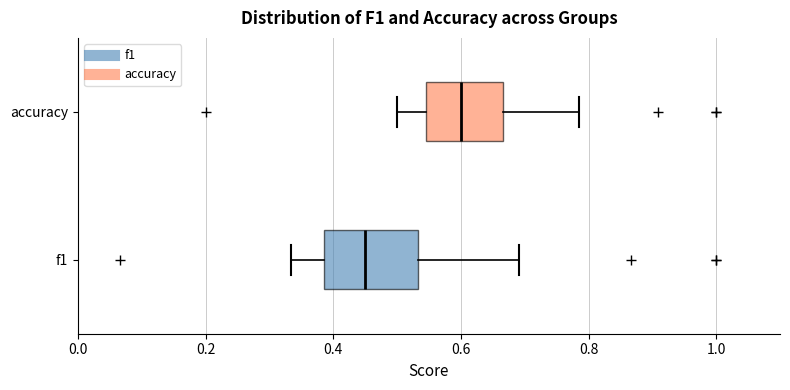

Reading bottom to top, transcribe this box plot: for each box, give where its median line is, the range the box spans, and where its two whiskers end, as read against the x-axis. The values are not printed on the chart, so give them approximately, as read against the axis.

f1: median 0.46, box 0.38 to 0.54, whiskers 0.34 to 0.70
accuracy: median 0.60, box 0.54 to 0.66, whiskers 0.50 to 0.78